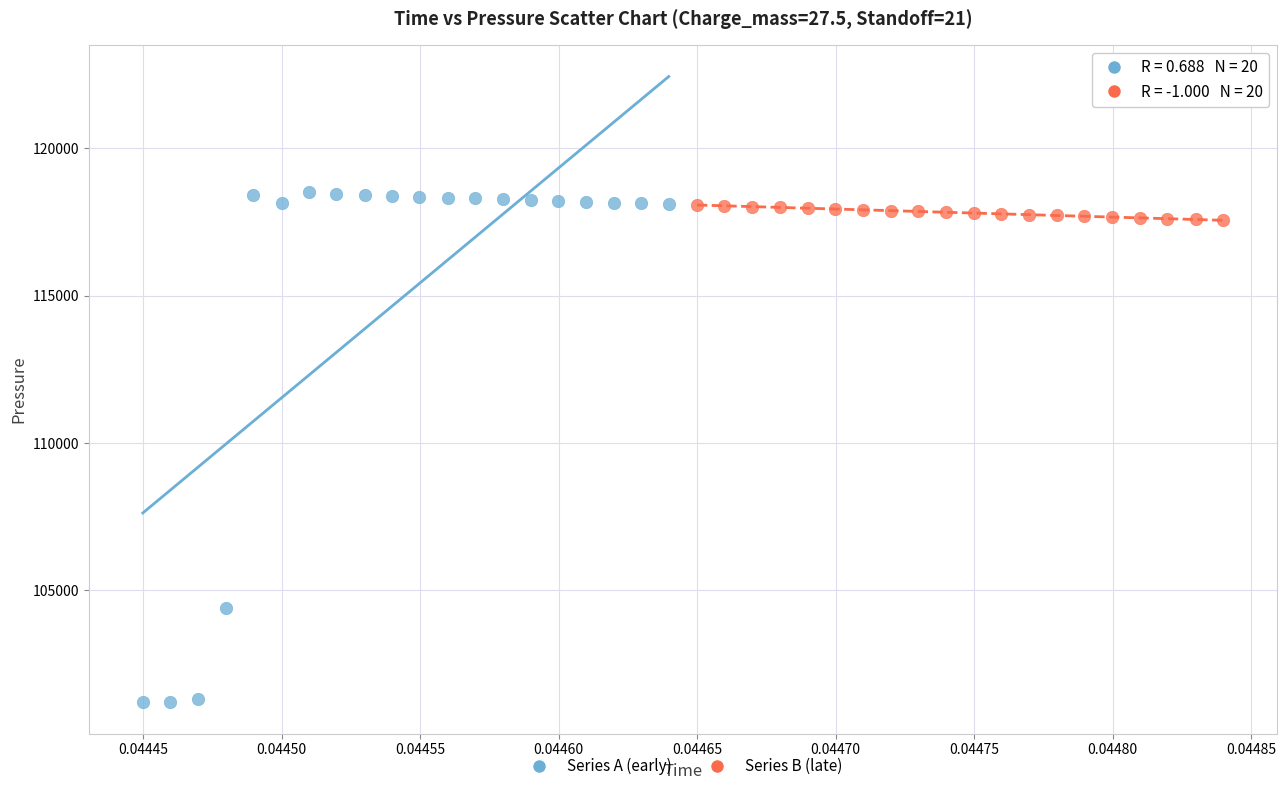

Which series has the widest spread of Y values?

Series A (early)